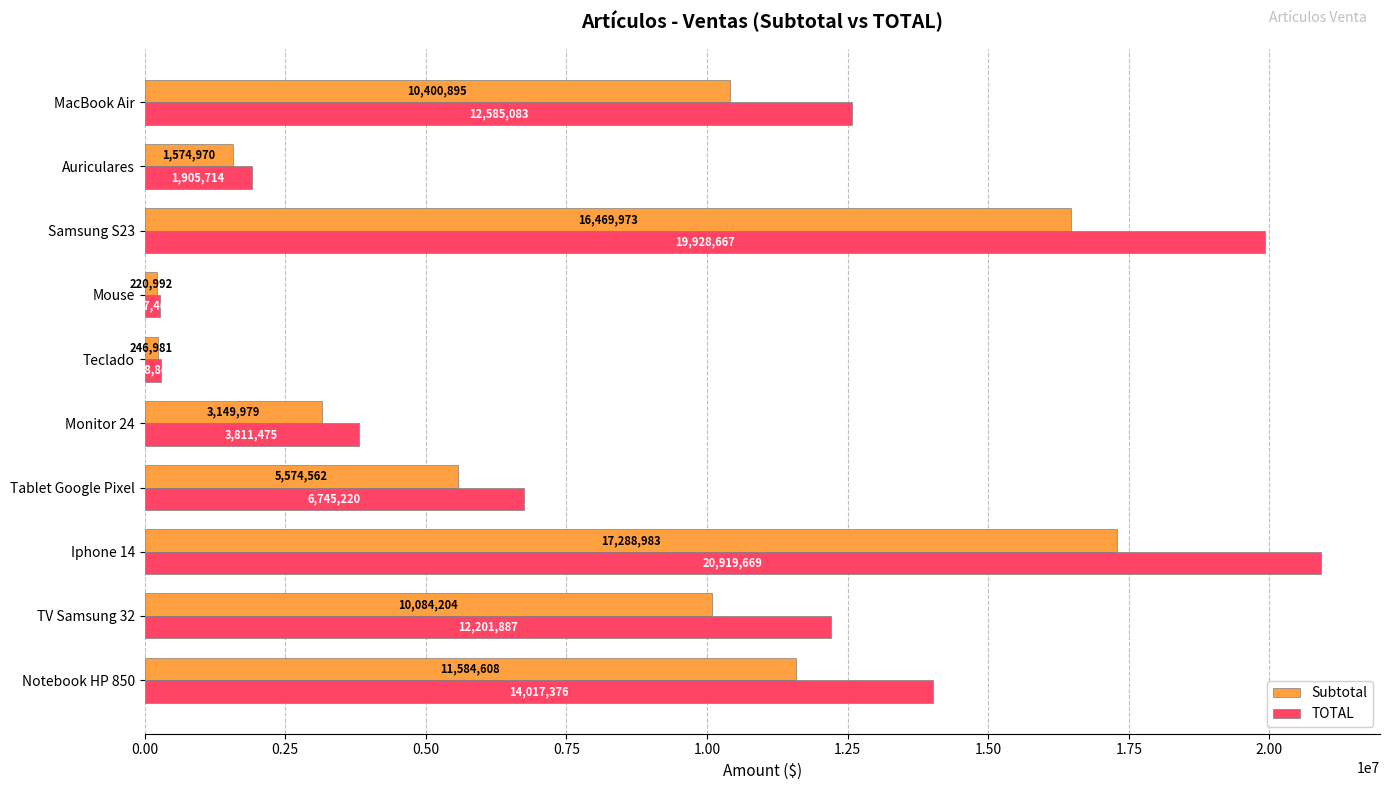

What is the highest value of the Subtotal series?

17288983.0